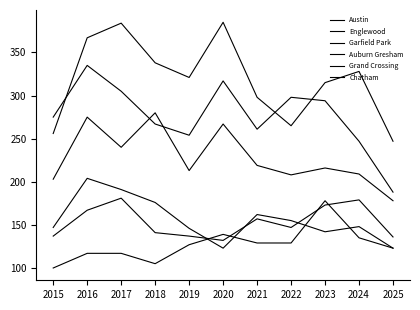

How many lines are shown in the chart?

6